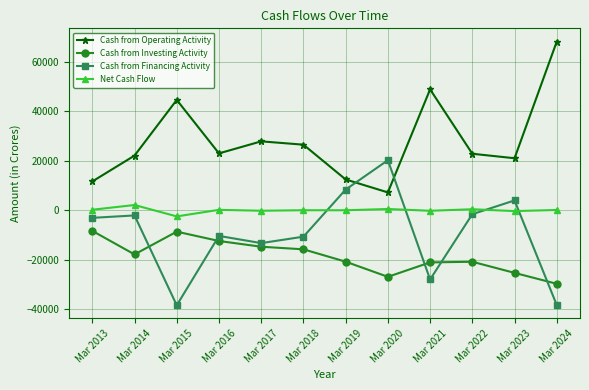

True or false: Cash from Operating Activity has more than 1 interior local peaks.

True